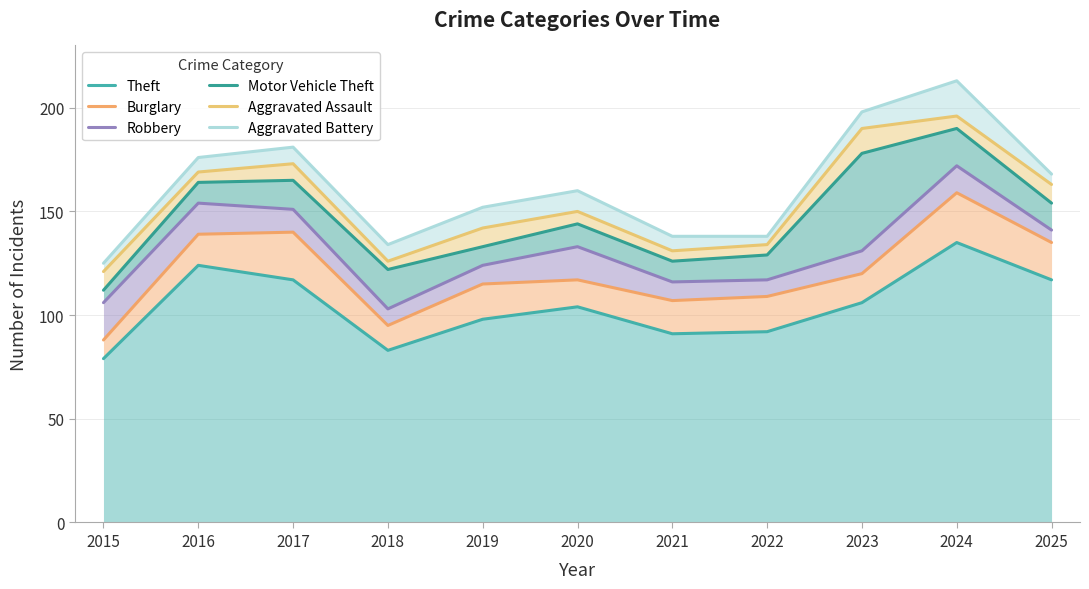

At which category does Aggravated Assault reach its first local valley?

2018